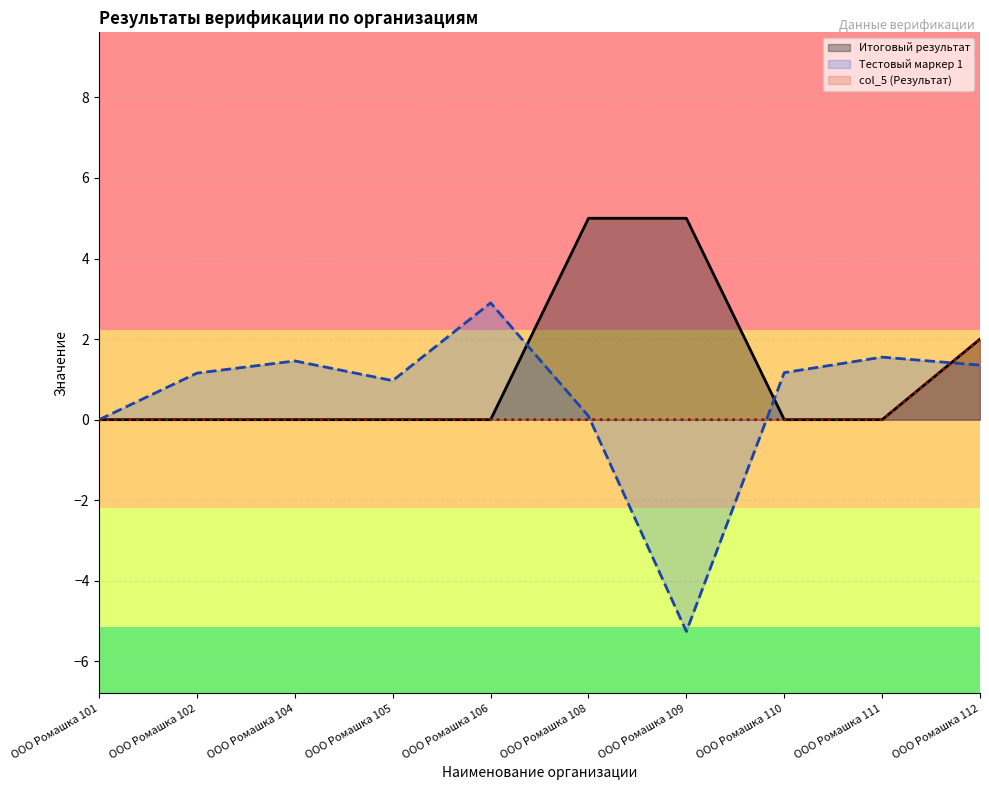

Rank the series at ООО Ромашка 111 from lowest to highest value.

Итоговый результат, col_5 (Результат), Тестовый маркер 1